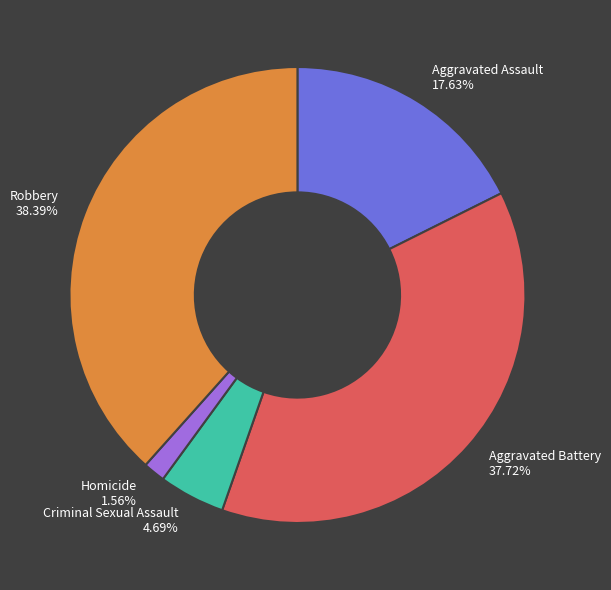

How many segments does this pie chart have?

5